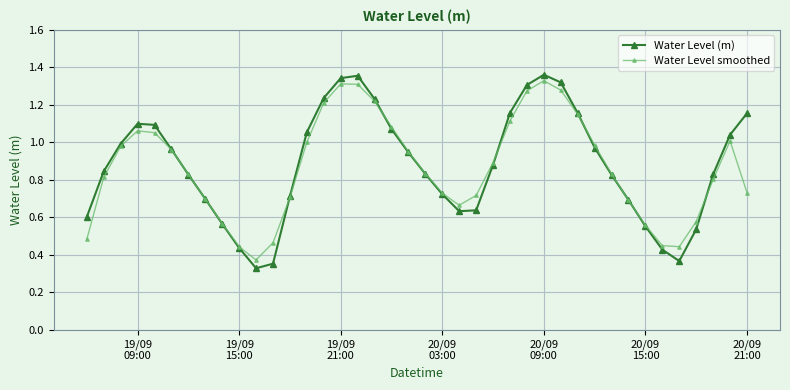

In Water Level smoothed, how many points are higher than both neighbors (excluding endpoints)?

4